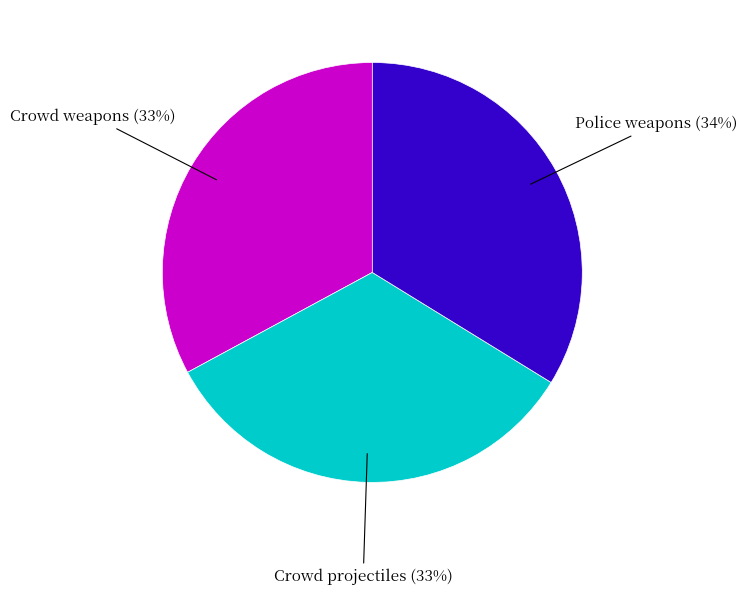

Is there any slice that represents more than half of the pie?

No